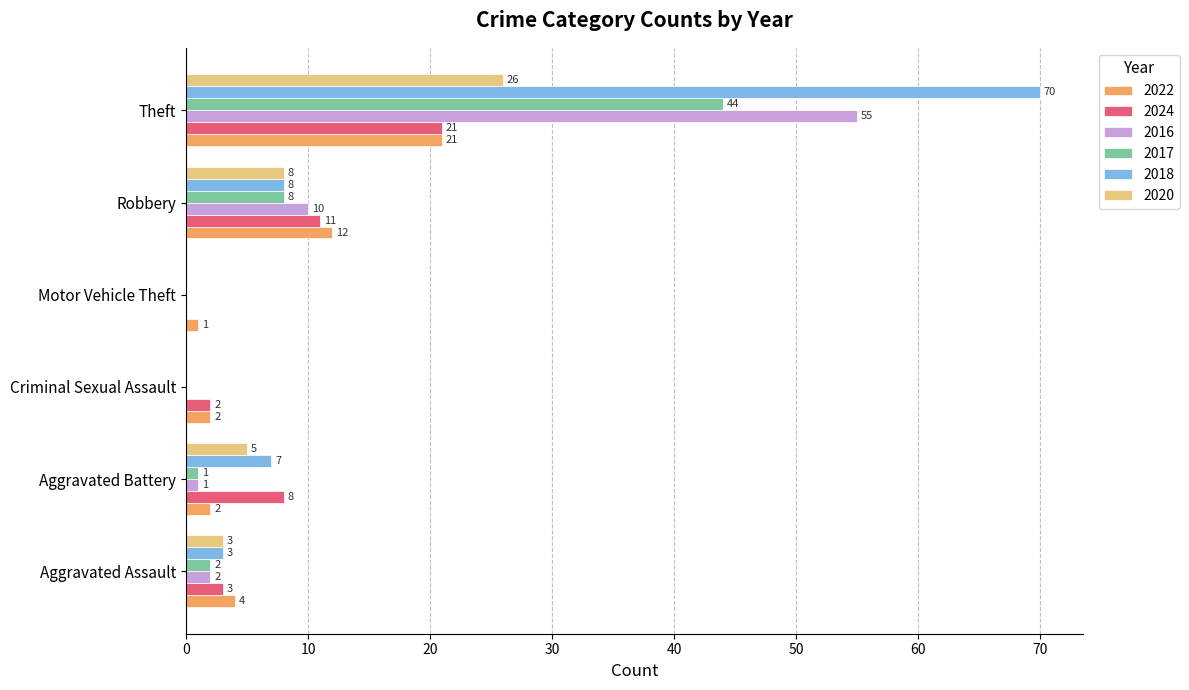

What is the total value across all series at Robbery?

57